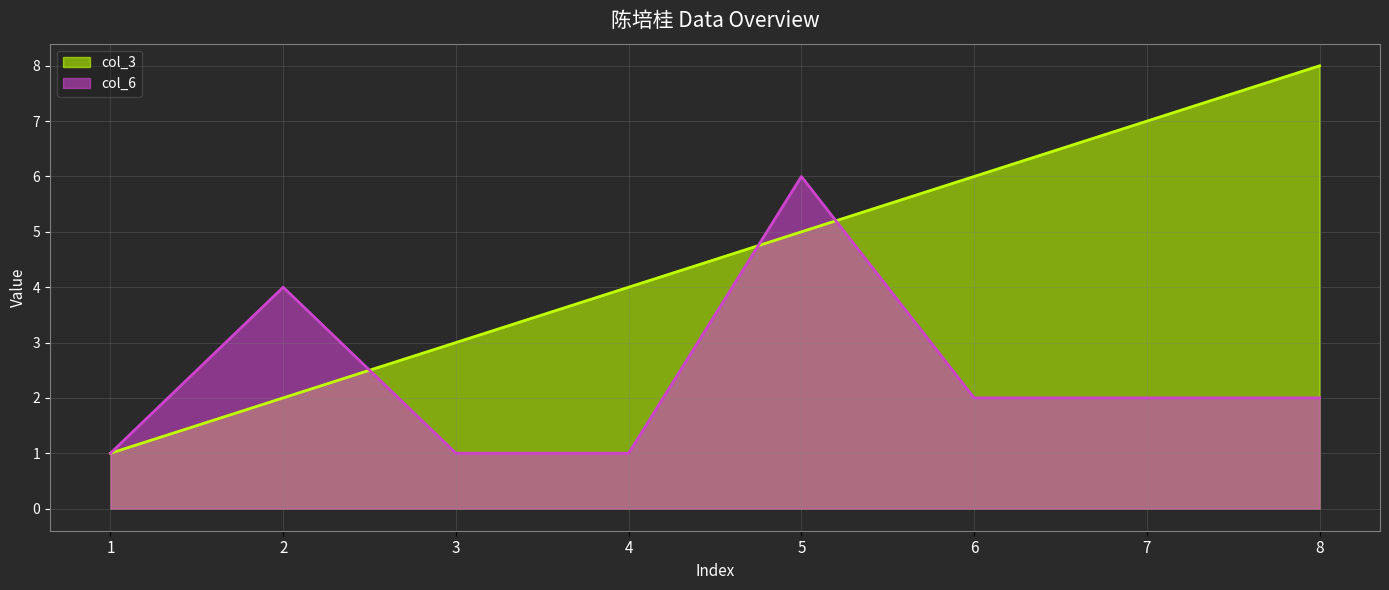

Which category has the highest value across all series?

8